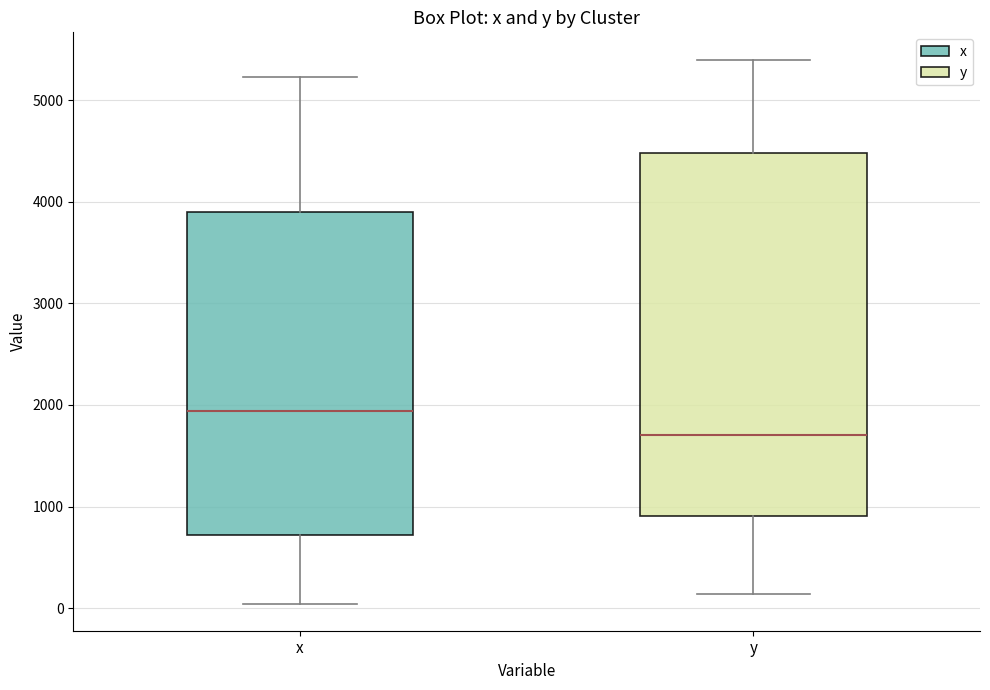

Which box's median line is the lowest?

y